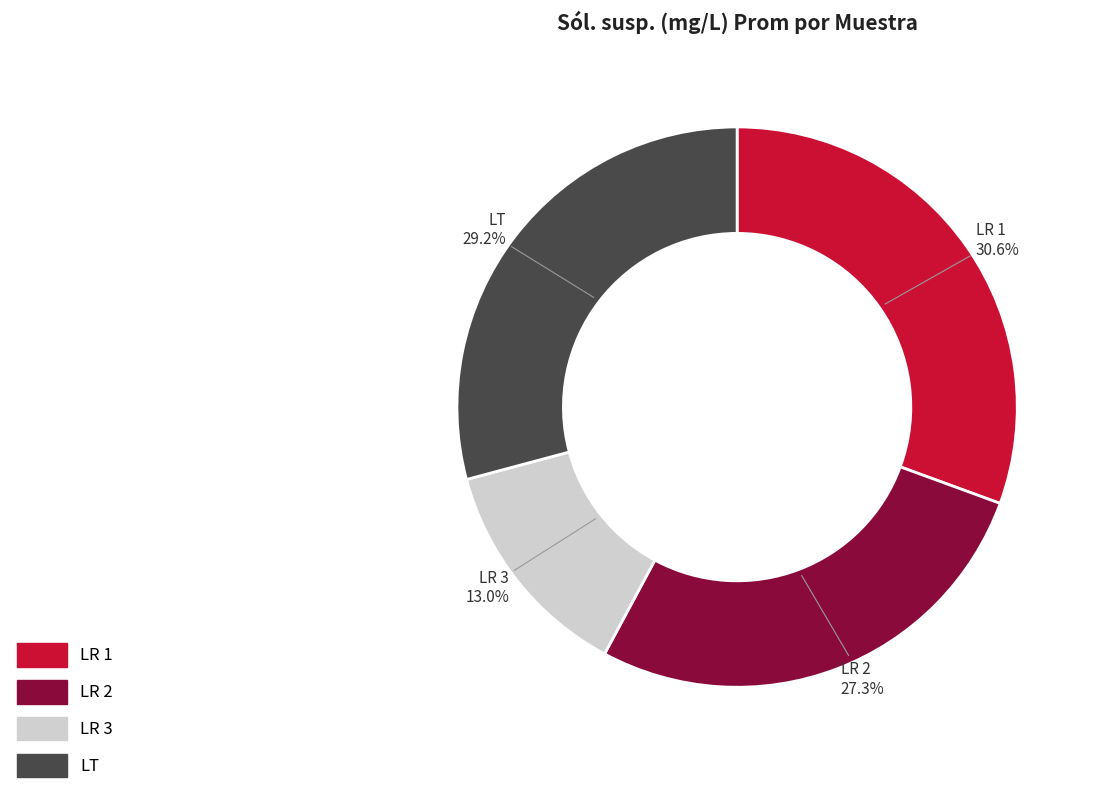

To the nearest percent, what is the difference between the largest and smallest slice percentages?

18%